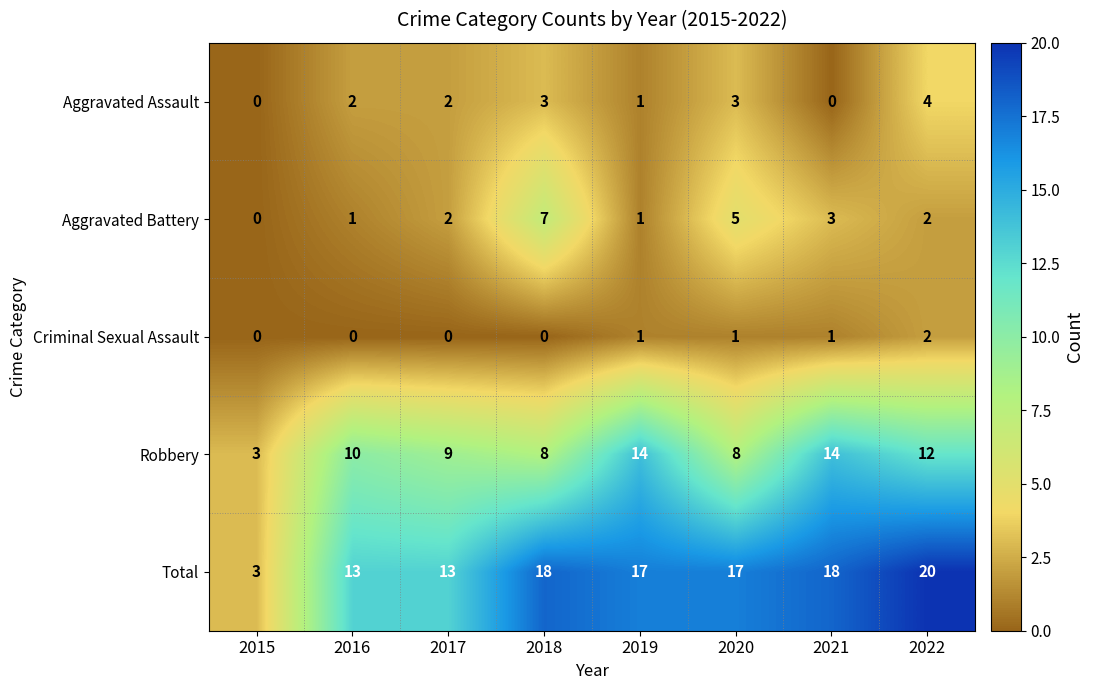

What is the spread (max minus min) of values at 2017?

13